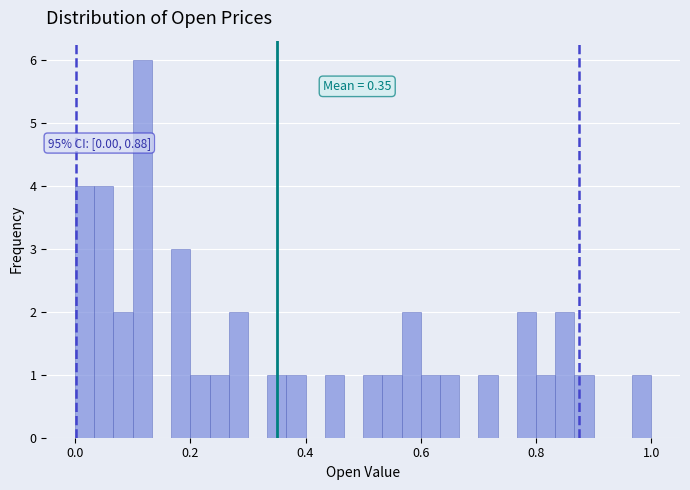

Read against the x-axis, roughly where is the centre of the tallest bar?

0.12